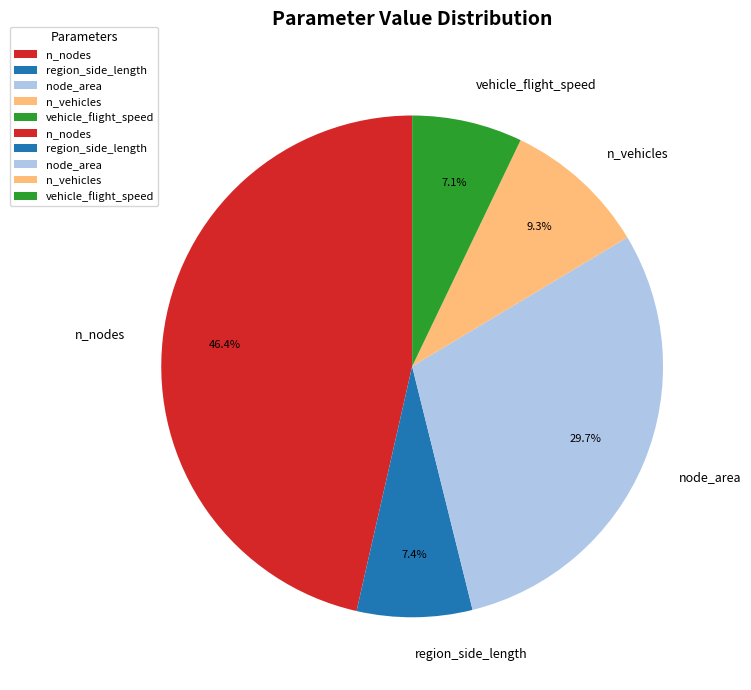

Count the number of slices in the pie.

5